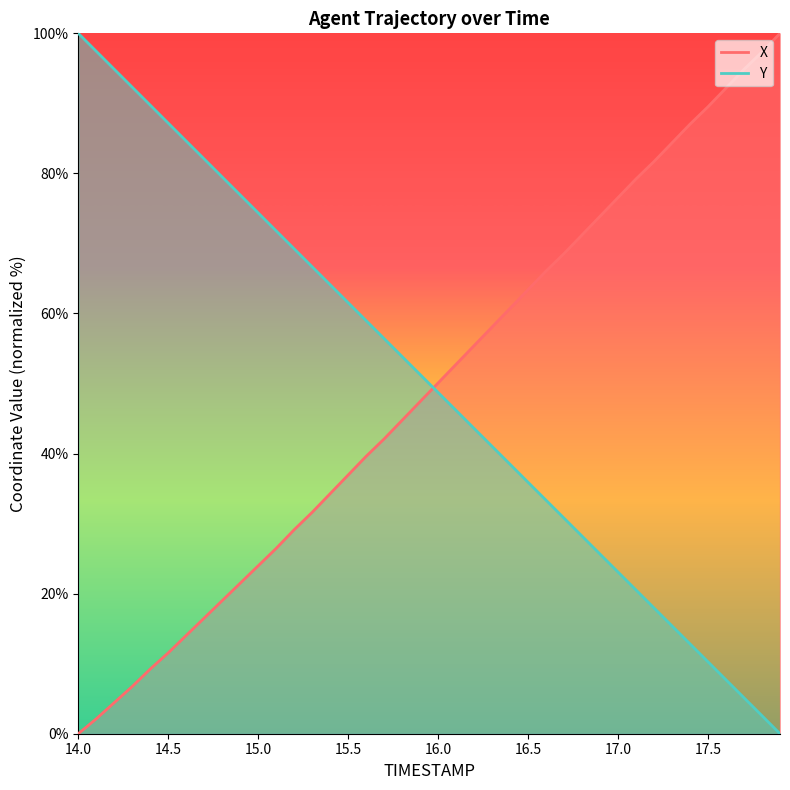

What is the greatest value displayed?

100.0